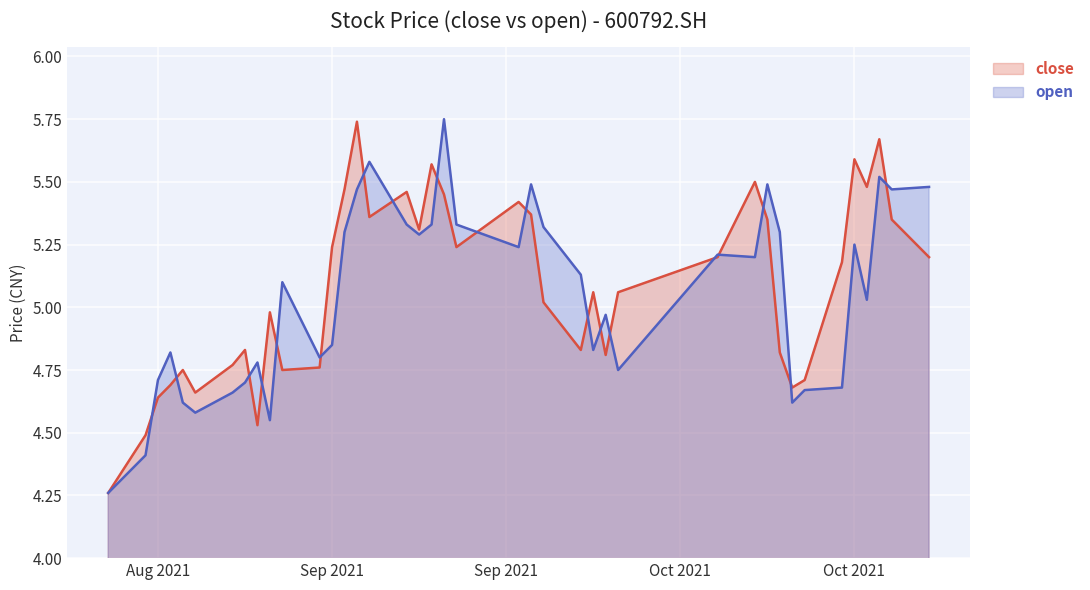

Which category has the highest value in the close series?

20210909